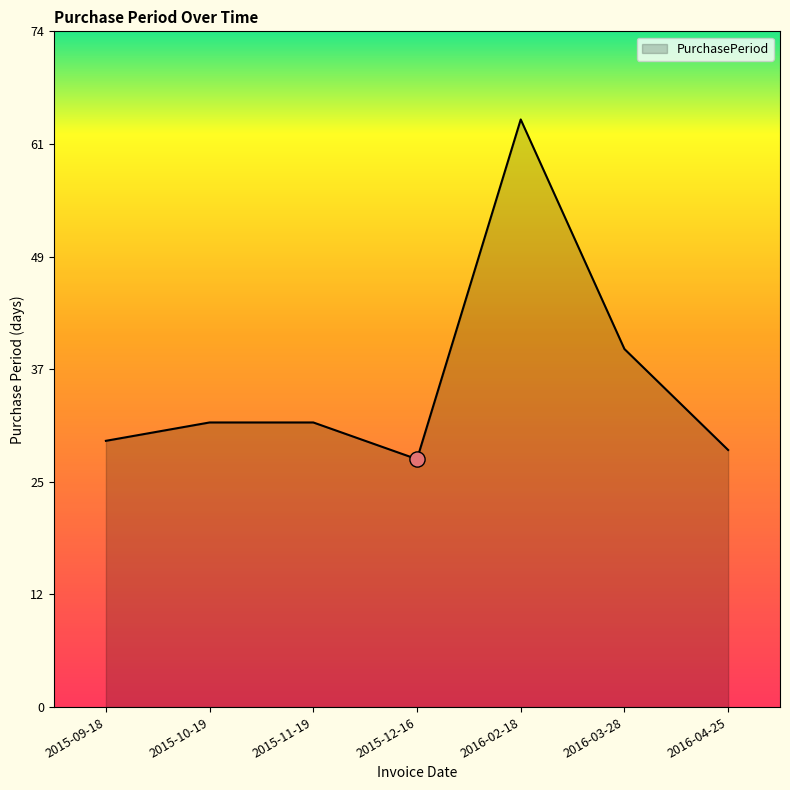

What is the ratio of the value at 2015-10-19 to the value at 2015-11-19?

1.0